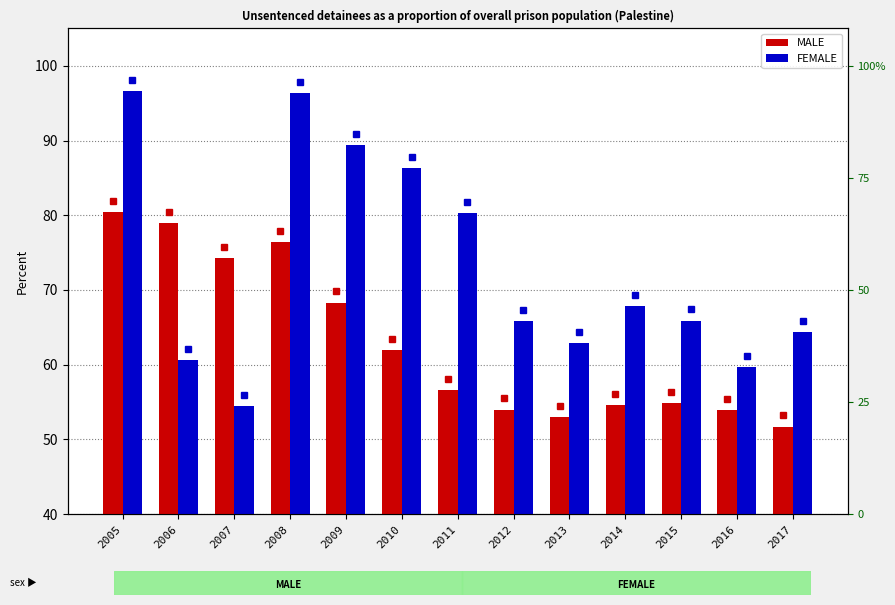

Are the bars horizontal?

No